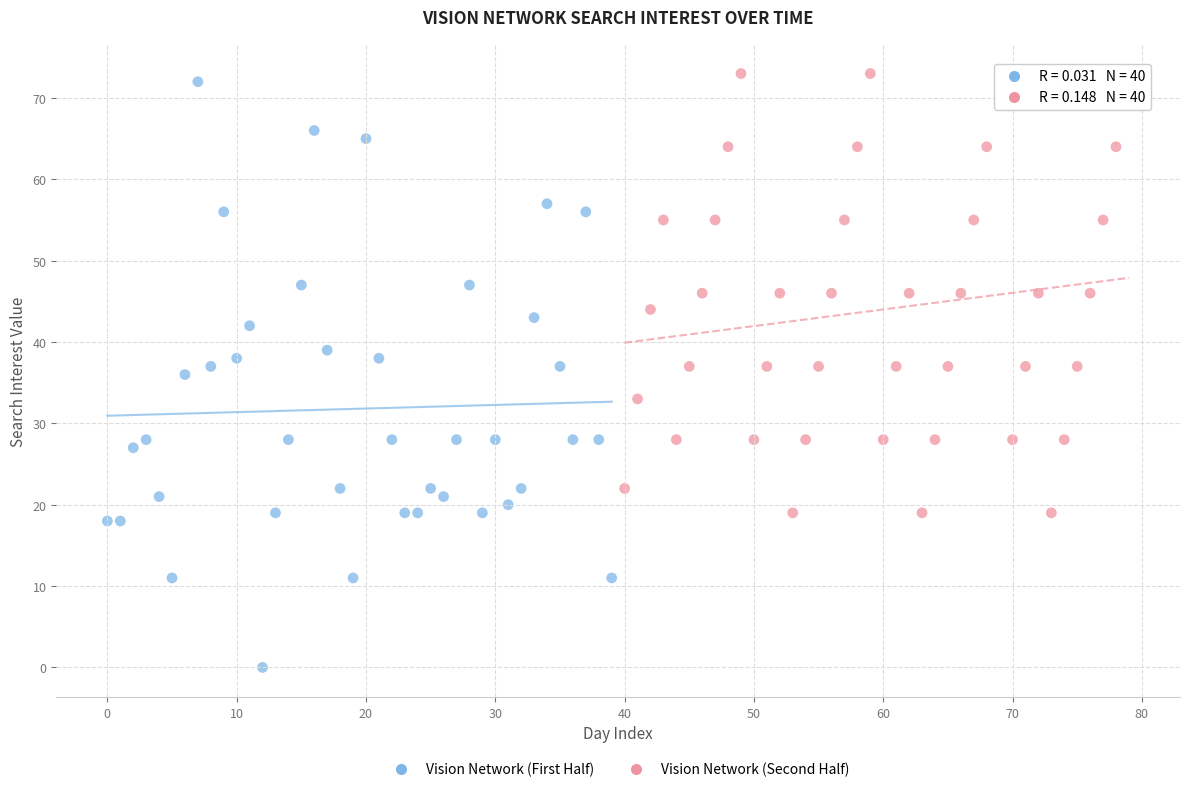

Which series contains the highest Y value?

Vision Network (Second Half)